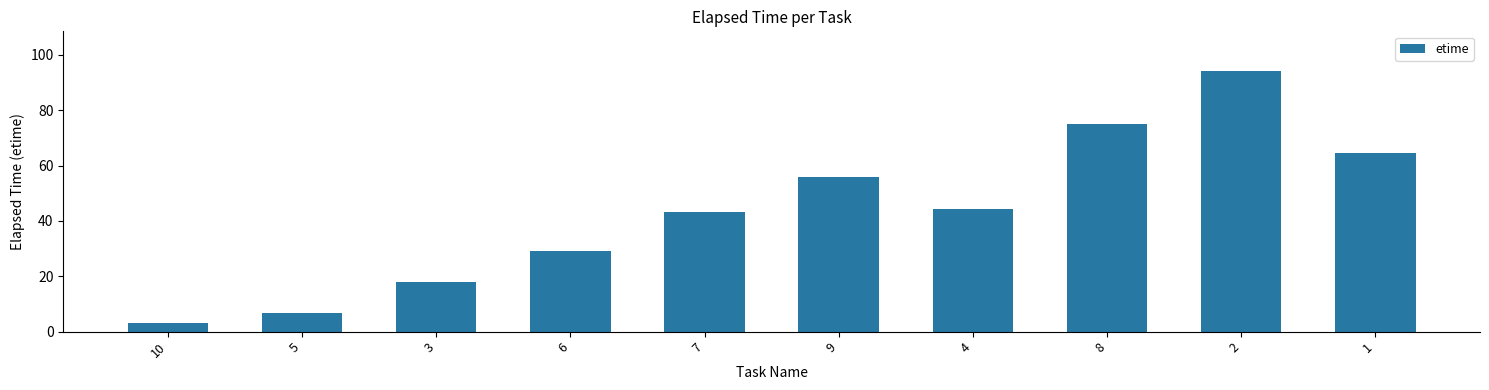

Is it true that the value at 8 is 15.6?

False